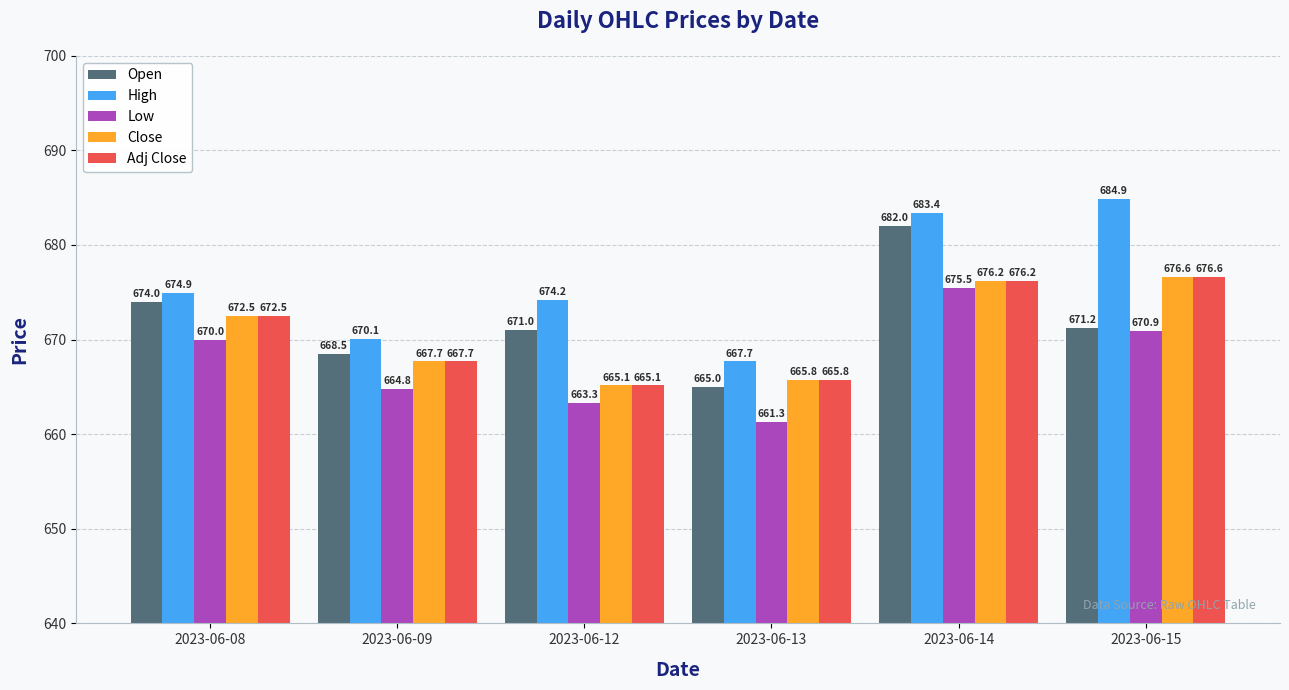

Is it true that Low equals 670.9 at 2023-06-15?

True